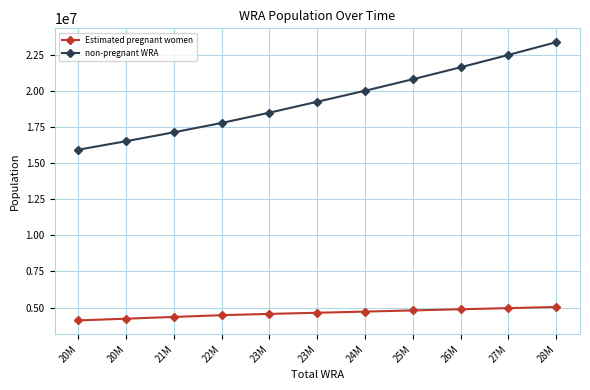

What are all the series names shown in the legend?

Estimated pregnant women, non-pregnant WRA